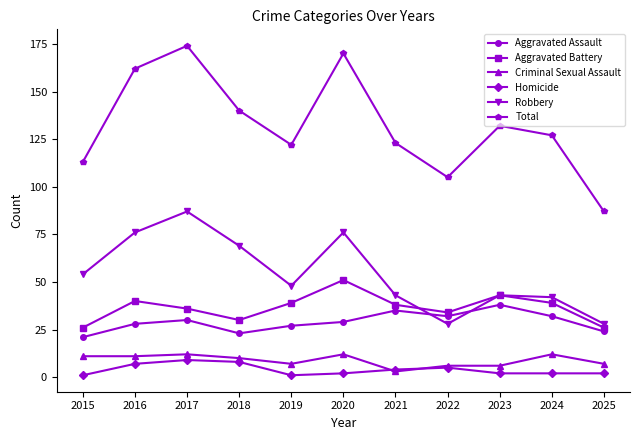

What is the greatest value displayed?

174